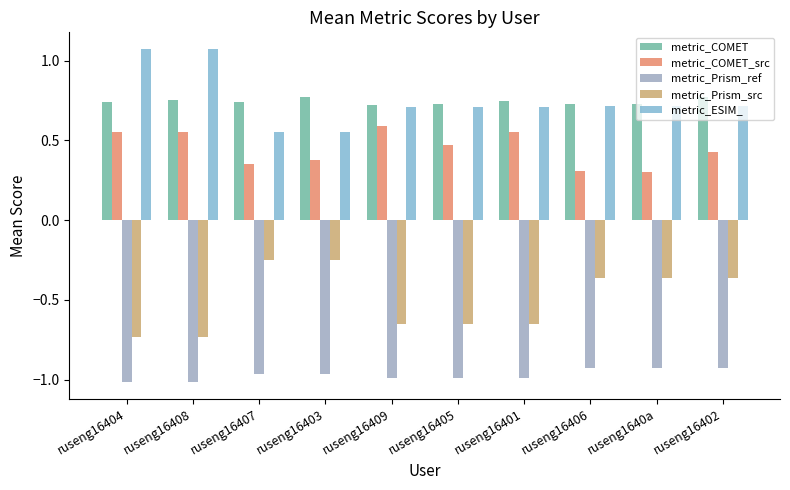

Between ruseng16406 and ruseng1640a, which series saw the biggest shift?

metric_COMET_src